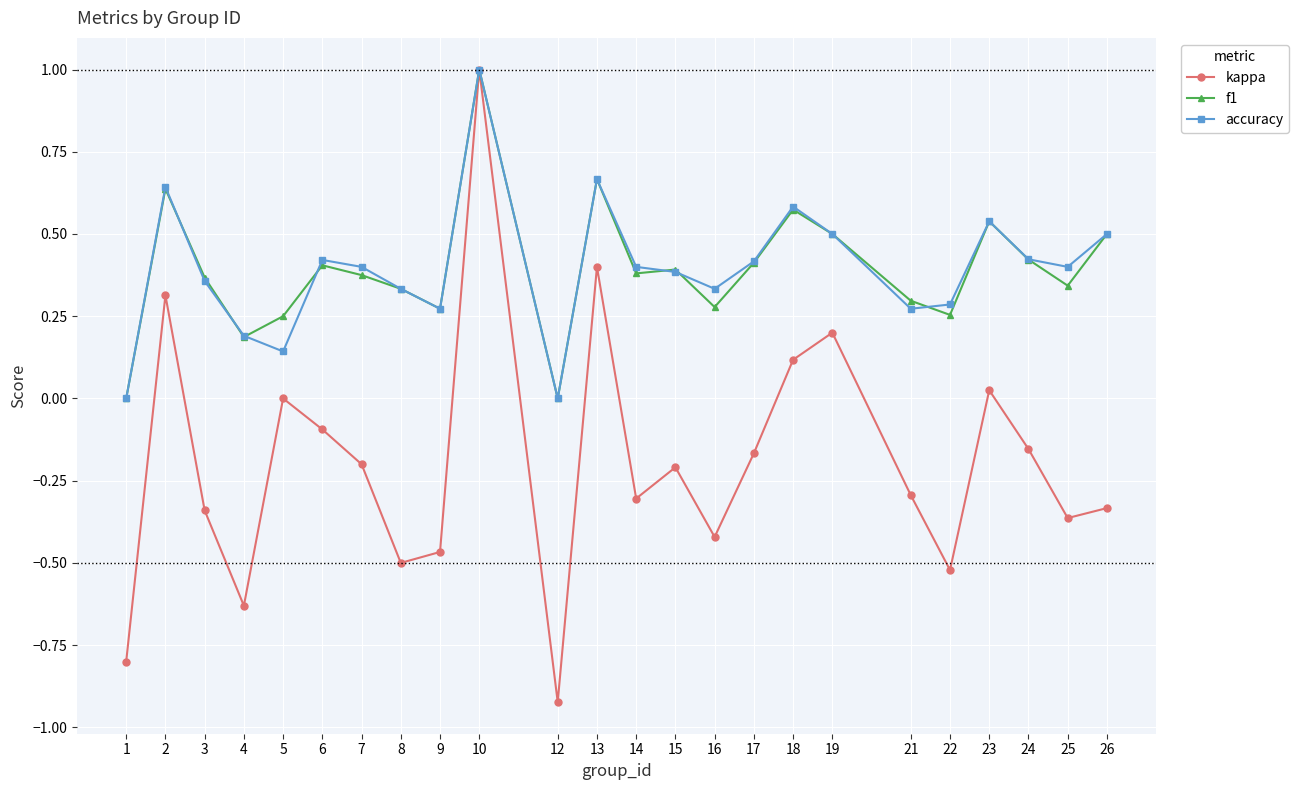

At which label does kappa reach its peak?

10